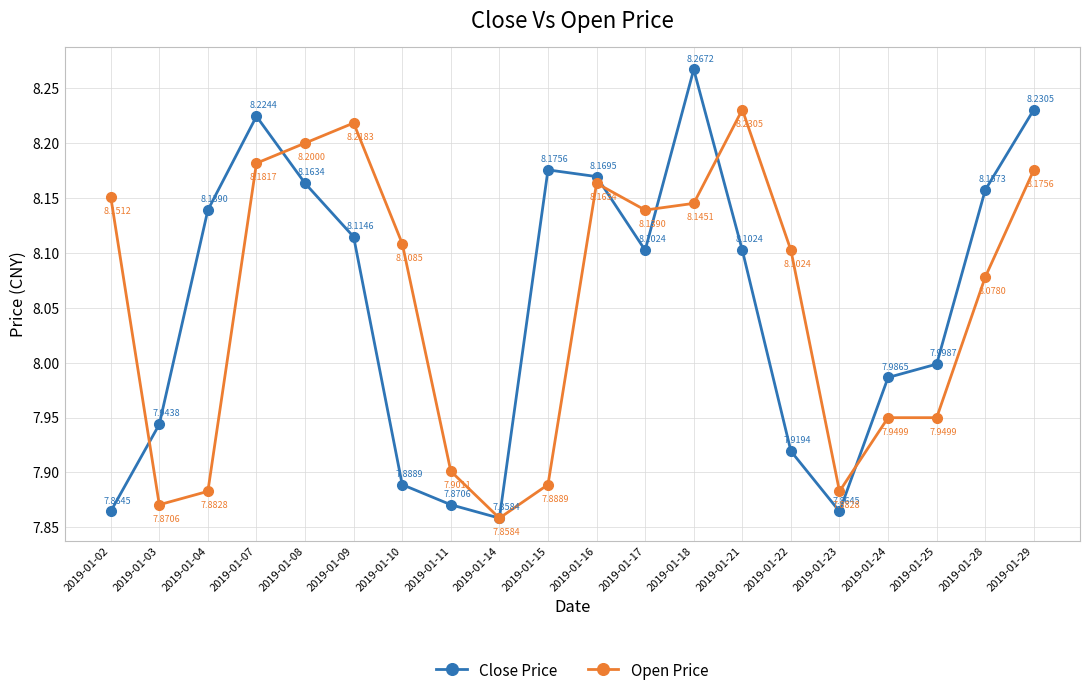

Is the value of Open Price at 2019-01-04 greater than the value of Close Price at 2019-01-28?

No